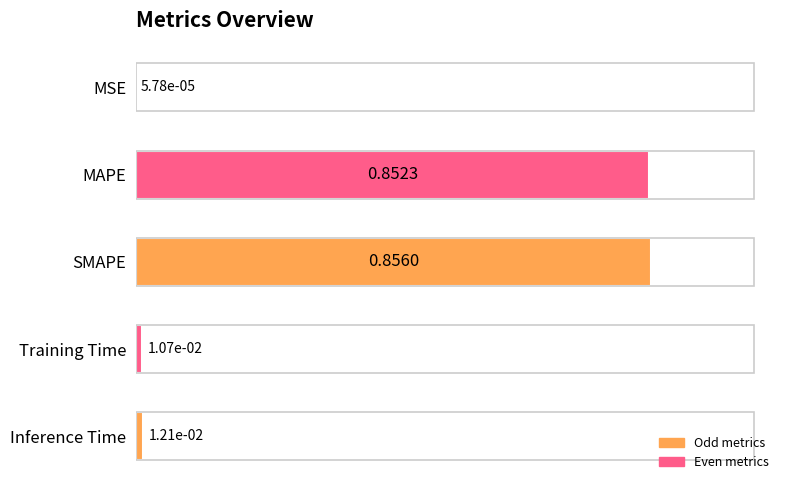

Between MAPE and MSE, which is larger?

MAPE